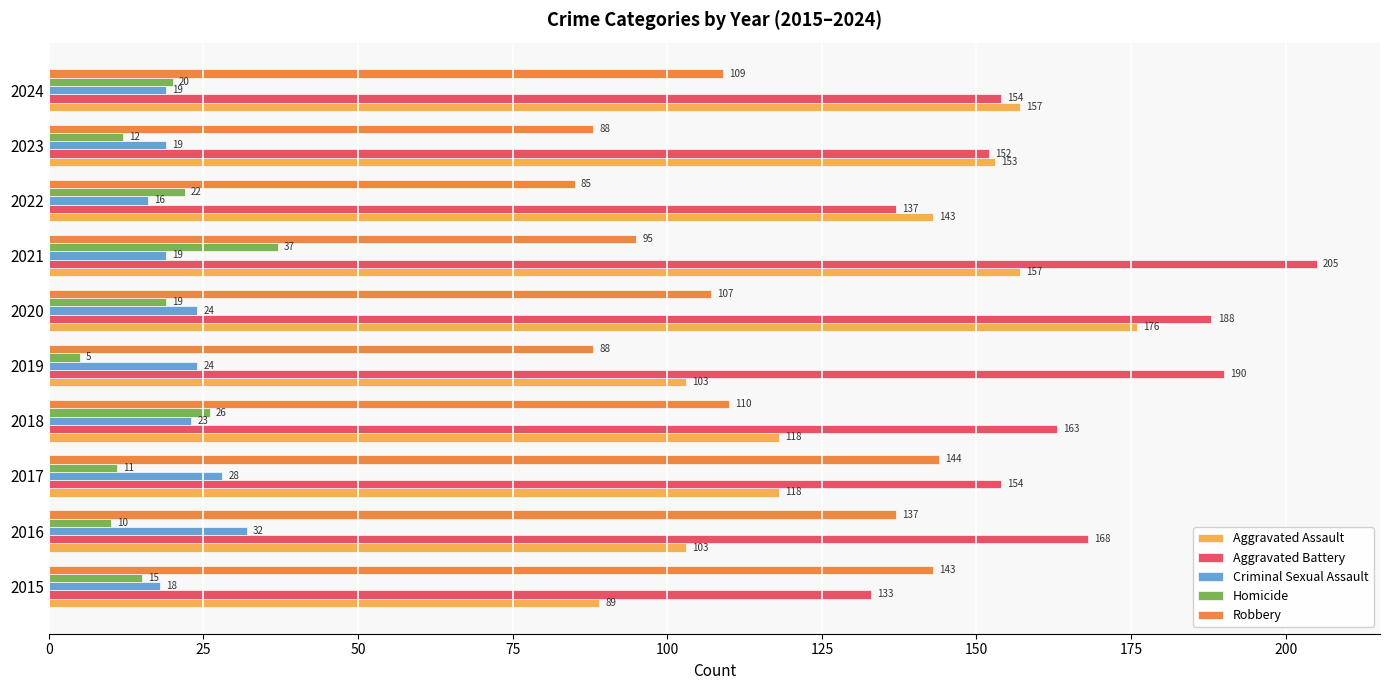

What is the difference between the highest and lowest values at 2023?

141